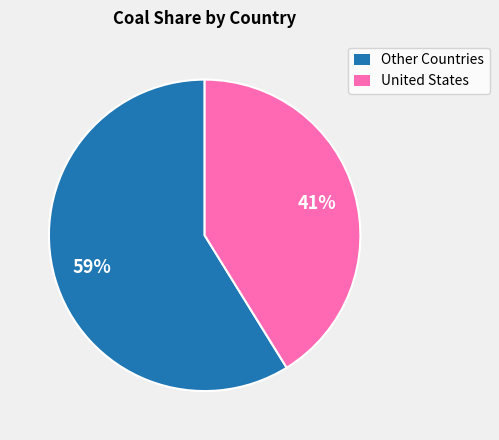

To the nearest percent, what is the average slice percentage?

50%